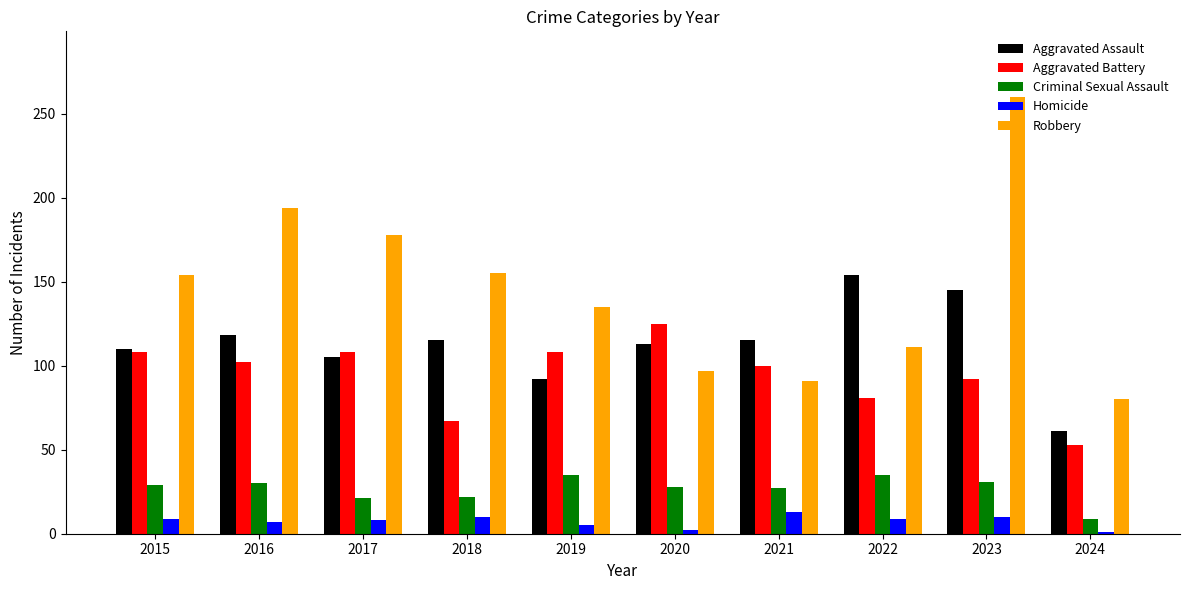

What is the highest value of the Robbery series?

260